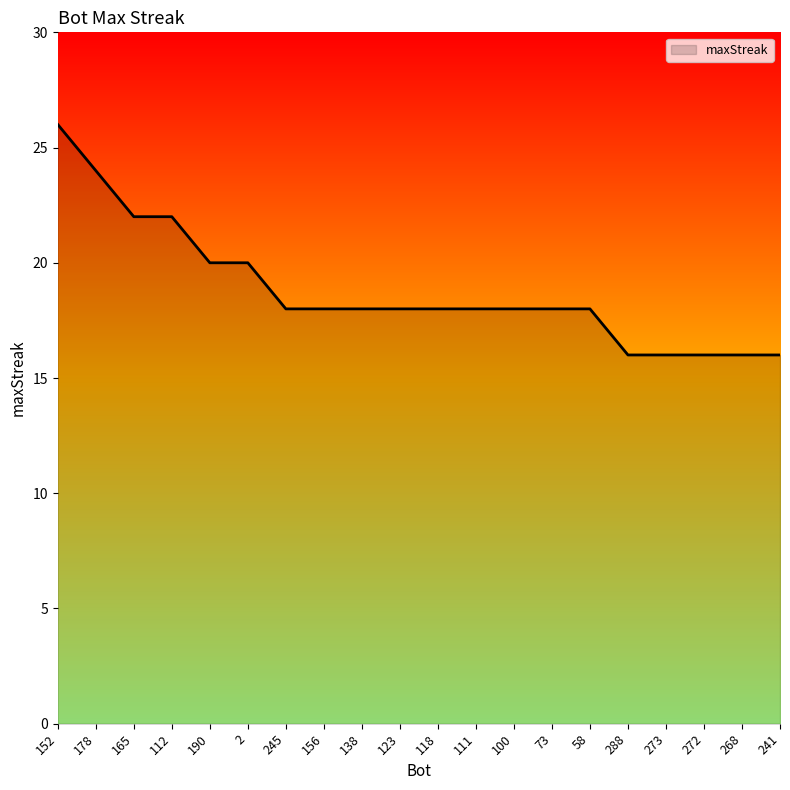

Approximately how many times larger is the value at 58 compared to 288?

1.1